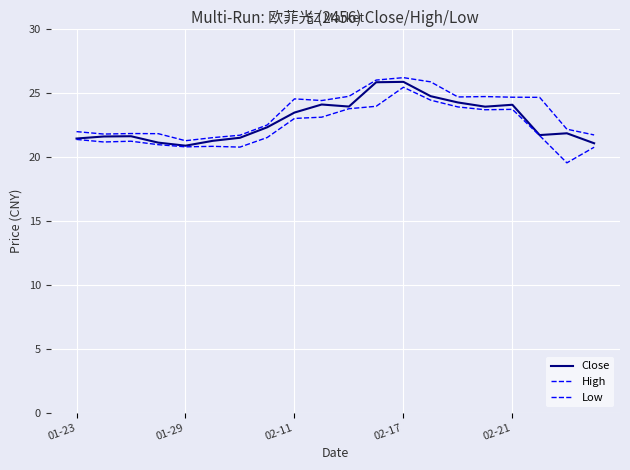

True or false: Close and Low intersect in this chart.

False